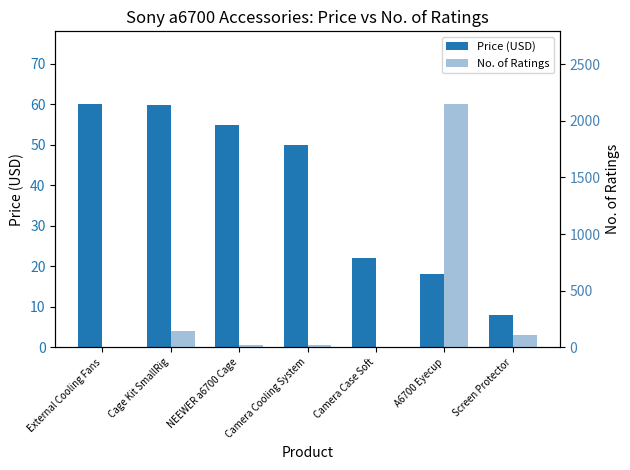

What is the sum of the Price (USD) values at Cage Kit SmallRig and Screen Protector?

67.9